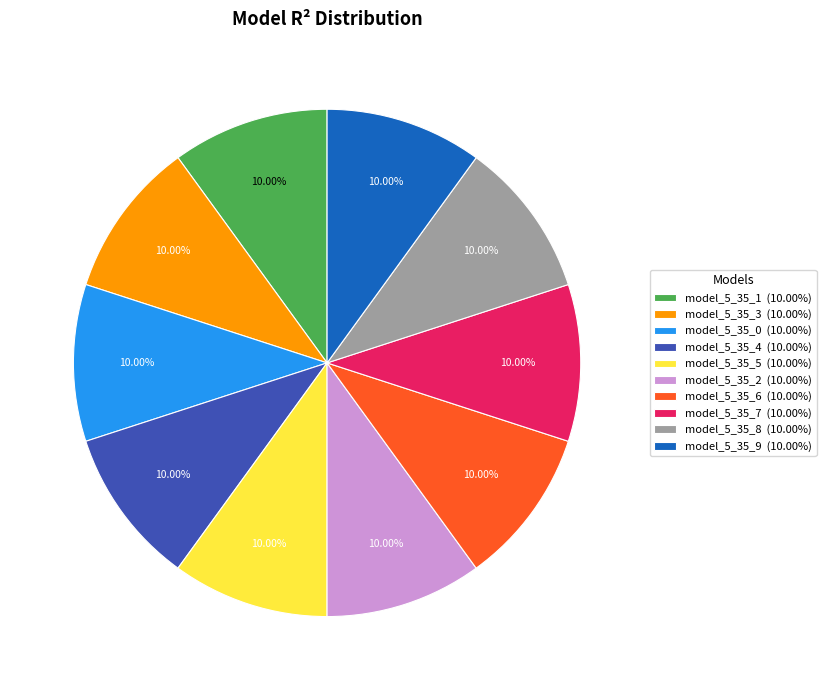

Do model_5_35_5 and model_5_35_9 together represent more than half of the pie?

No